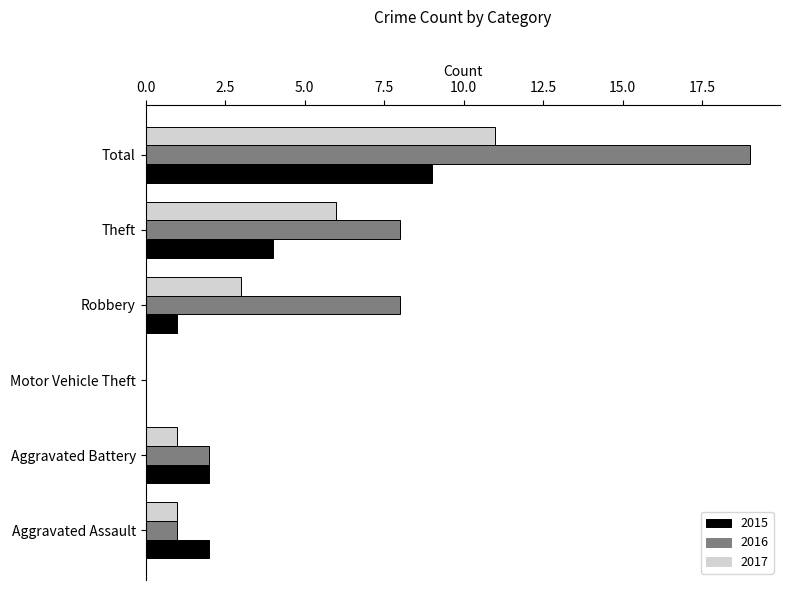

Is the value of 2016 at Theft greater than the value of 2015 at Total?

No